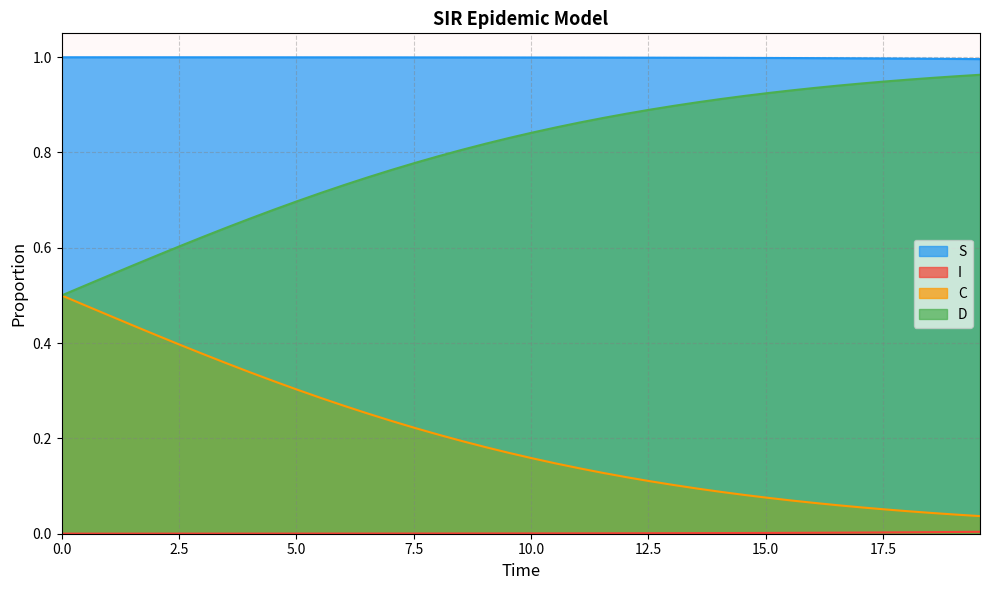

Which series has the largest total across all categories?

S